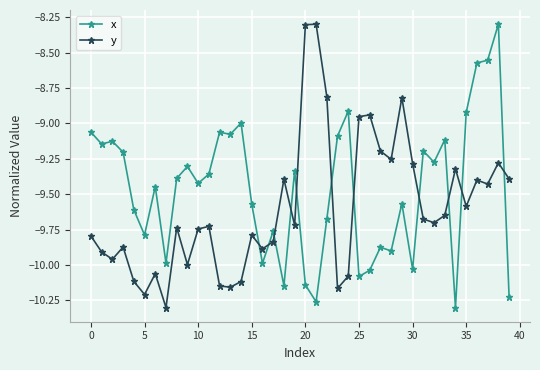

What is the sum of all x values?

-378.8